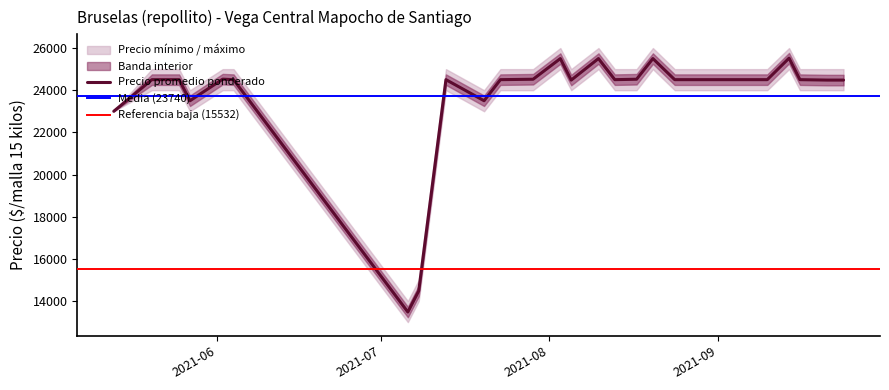

Where is Precio máximo nearest to the value 20000?

2021-05-13